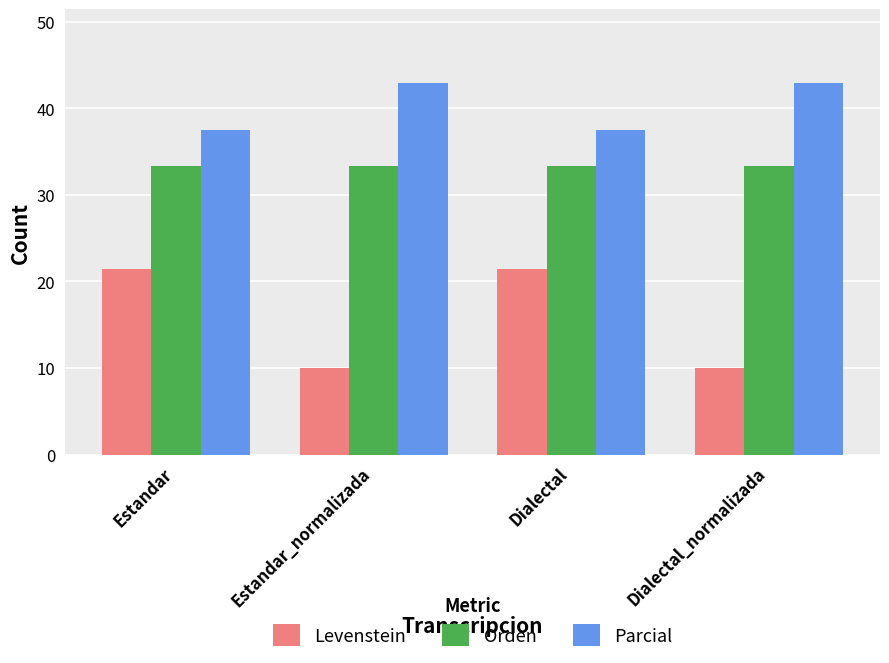

What are all the series names shown in the legend?

Levenstein, Orden, Parcial